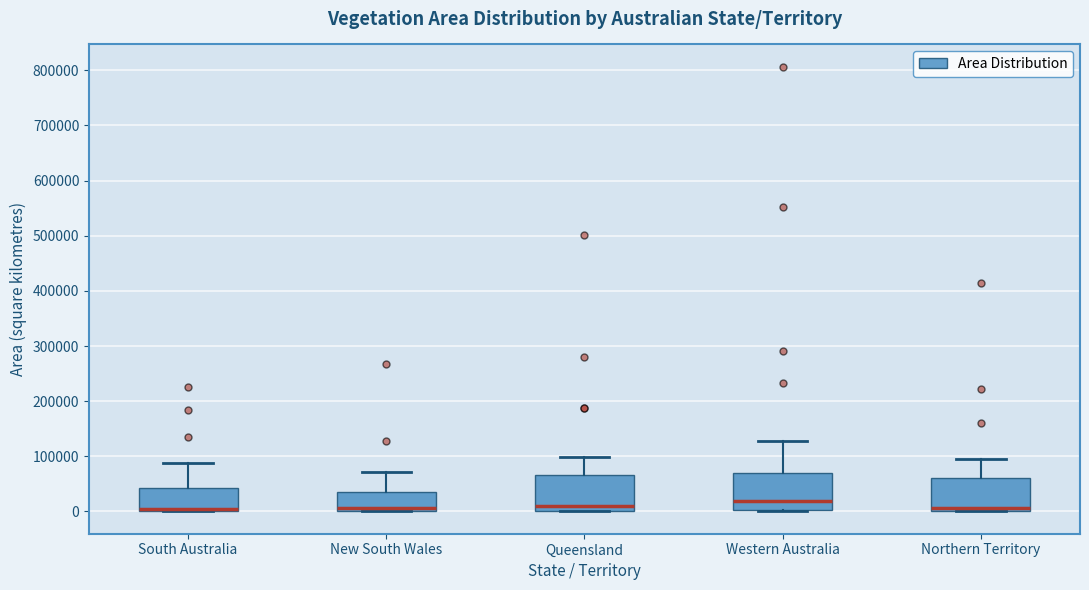

Reading left to right, transcribe this box plot: for each box, give where its median line is, the range the box spans, and where its two whiskers end, as read against the y-axis. The values are not printed on the chart, so give them approximately, as read against the axis.

South Australia: median 0 (just above the box's lower edge), box 0 to 40000, whiskers 0 to 90000
New South Wales: median 10000, box 0 to 40000, whiskers 0 to 70000
Queensland: median 10000, box 0 to 70000, whiskers 0 to 100000
Western Australia: median 20000, box 0 to 70000, whiskers 0 (just below the box's lower edge) to 130000
Northern Territory: median 10000, box 0 to 60000, whiskers 0 to 90000